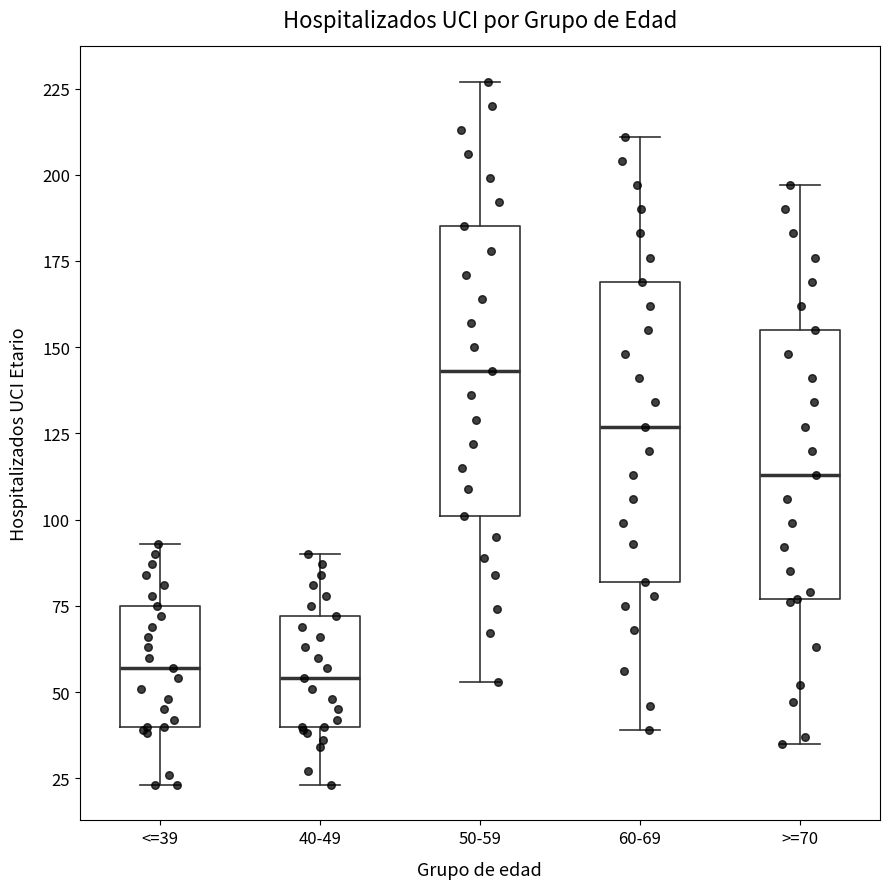

Where is the upper edge of the box for <=39 on the y-axis? The values are not printed on the chart, so give them approximately, as read against the axis.

75